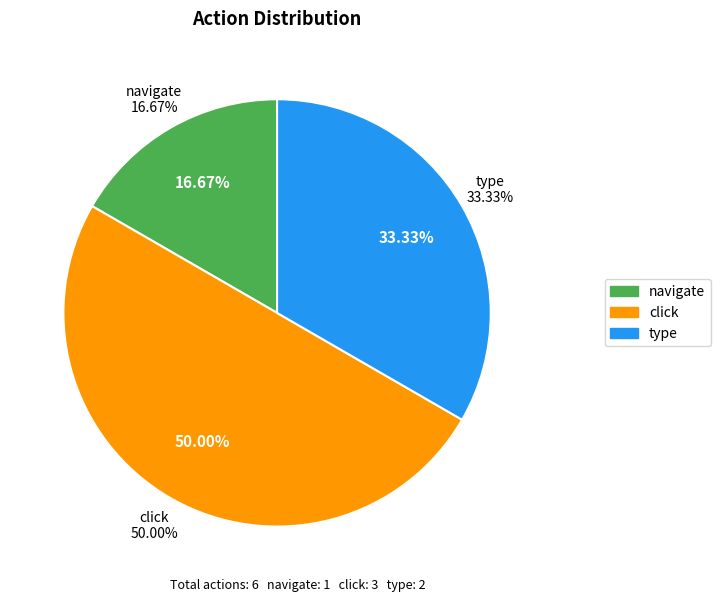

To the nearest percent, what is the difference between the type and navigate slice percentages?

17%